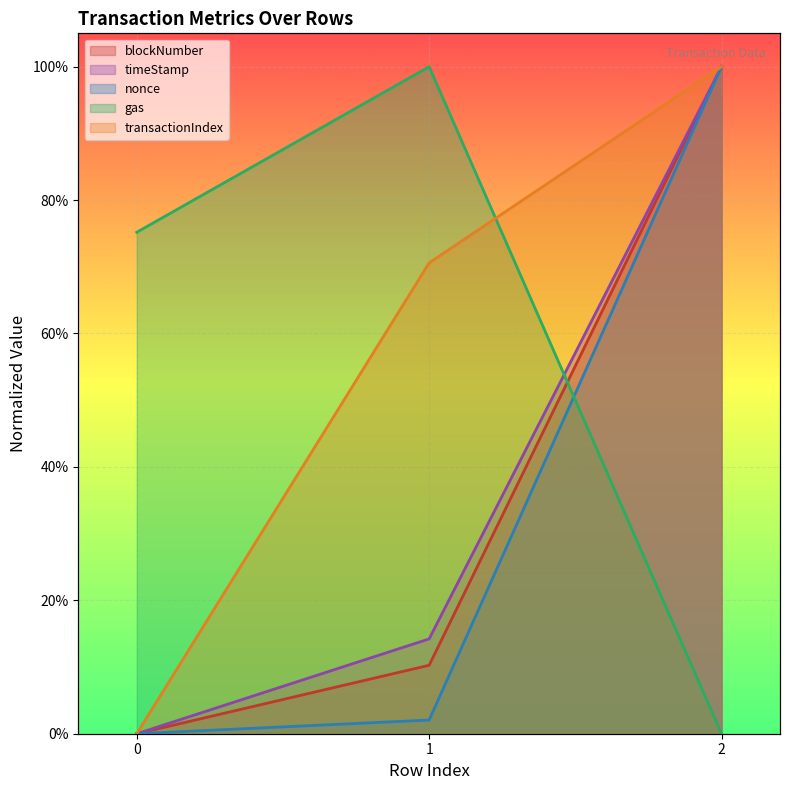

What is the total value across all series at 0?

0.8